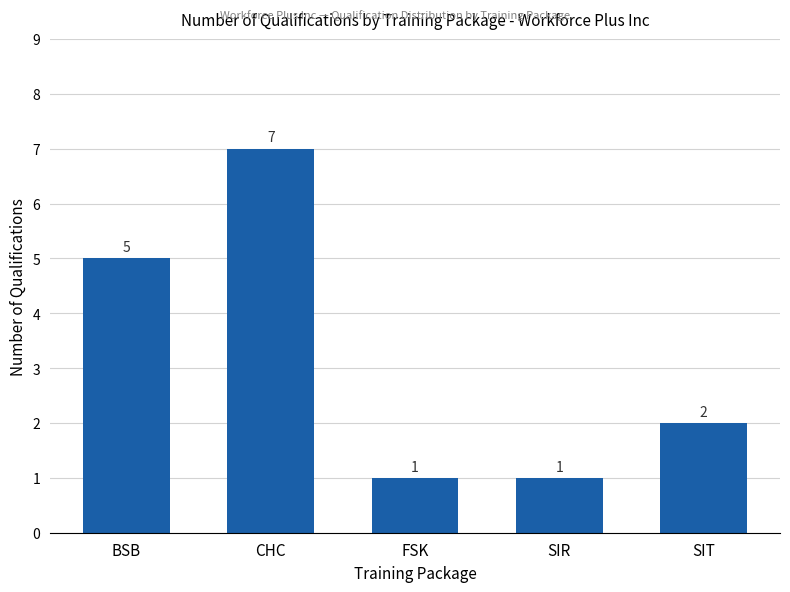

What is the smallest value displayed?

1